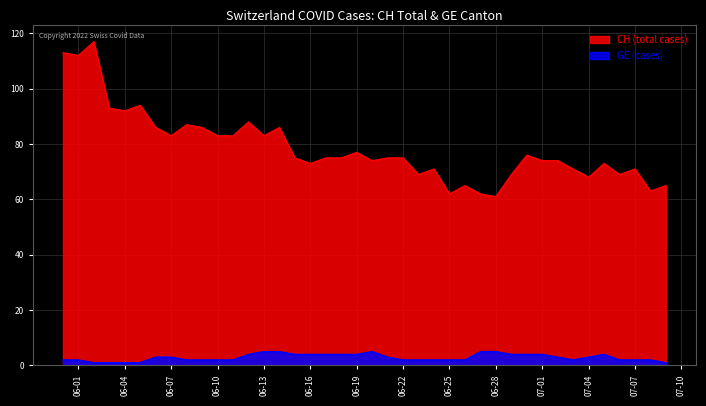

The value of CH (total cases) at 06-25 is 62. True or false?

True